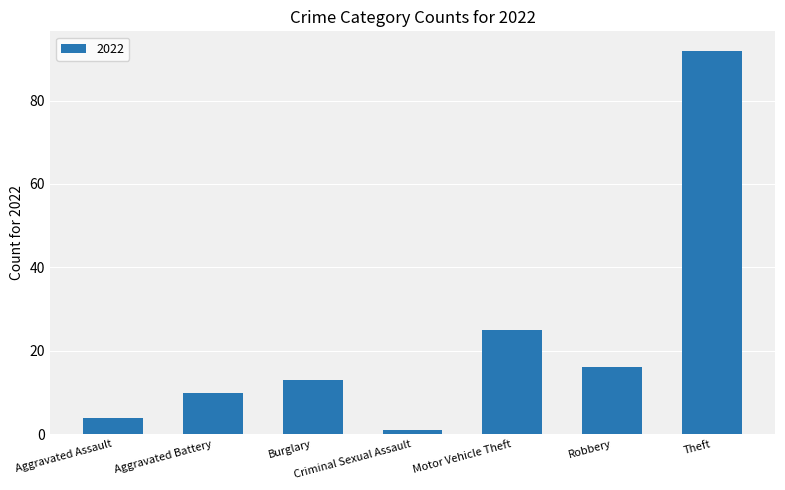

What value does the data have at Burglary, to the nearest 5?

15